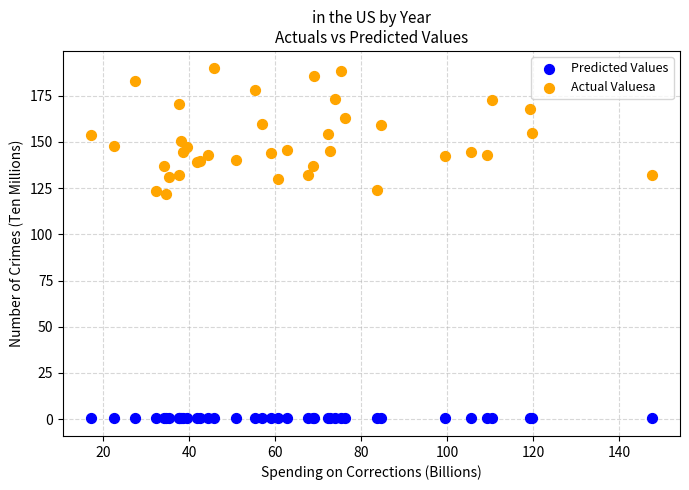

Which series reaches the maximum Y coordinate?

Actual Valuesa